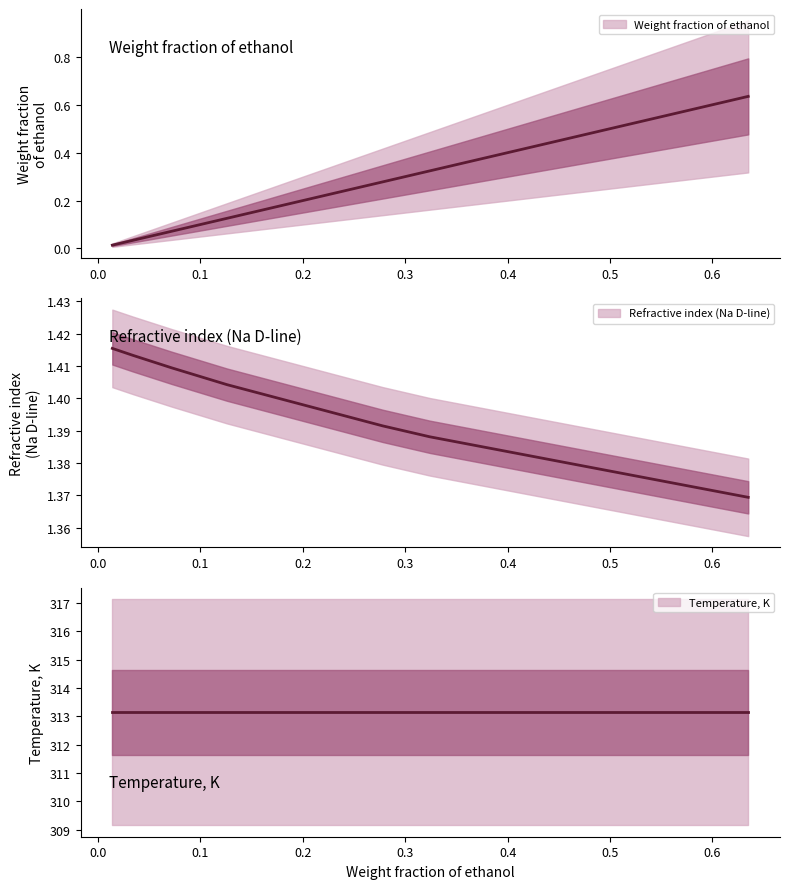

What is the difference between the second highest and second lowest values in the Weight fraction of ethanol series?

0.3